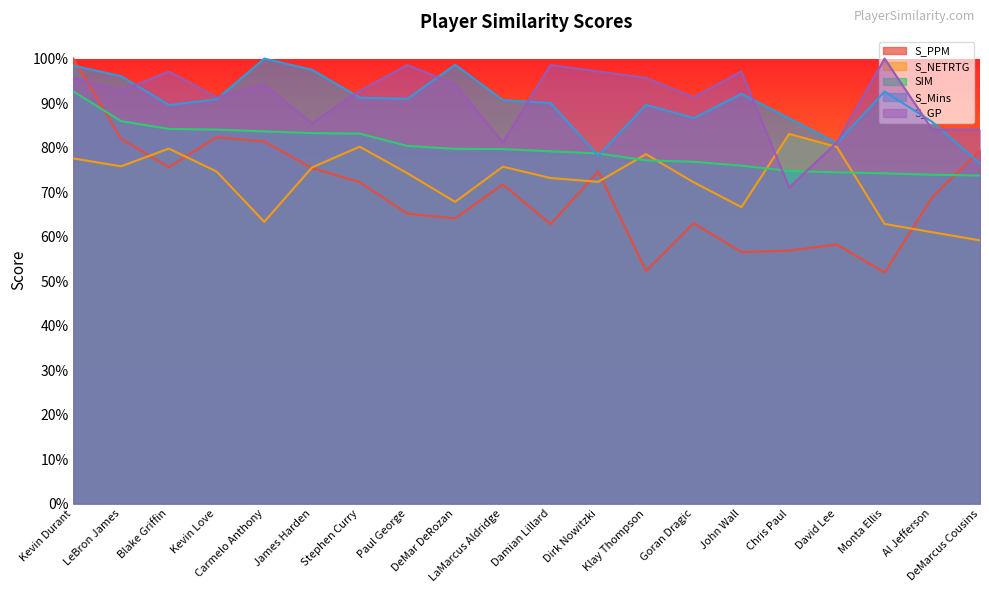

Which series changed the most between Paul George and David Lee?

S_GP